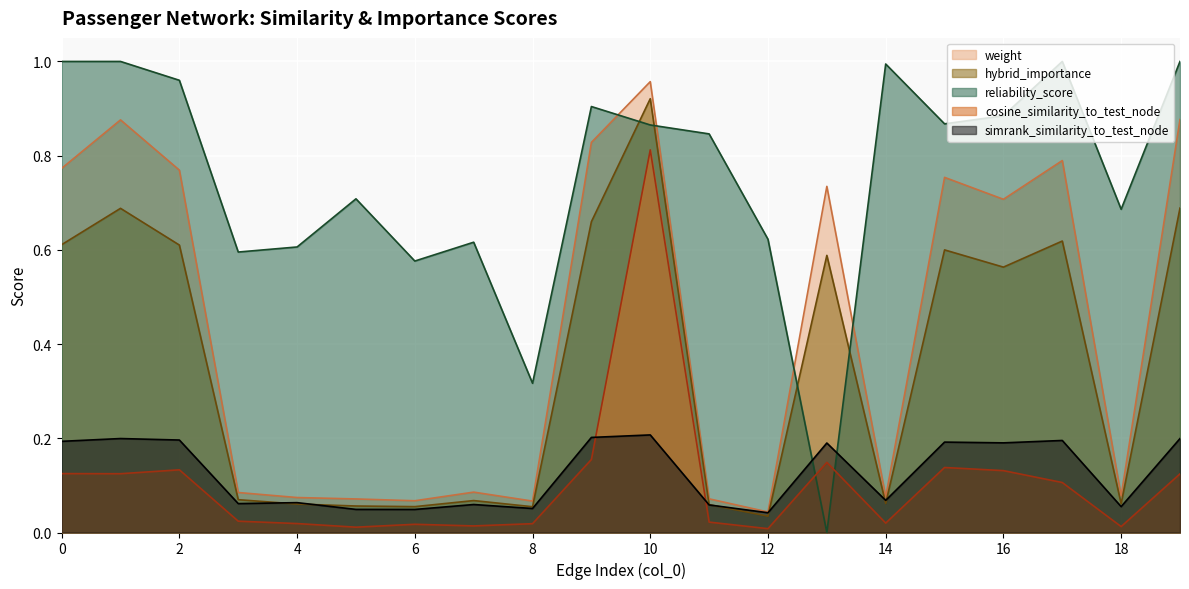

How many times do cosine_similarity_to_test_node and simrank_similarity_to_test_node cross each other?

2